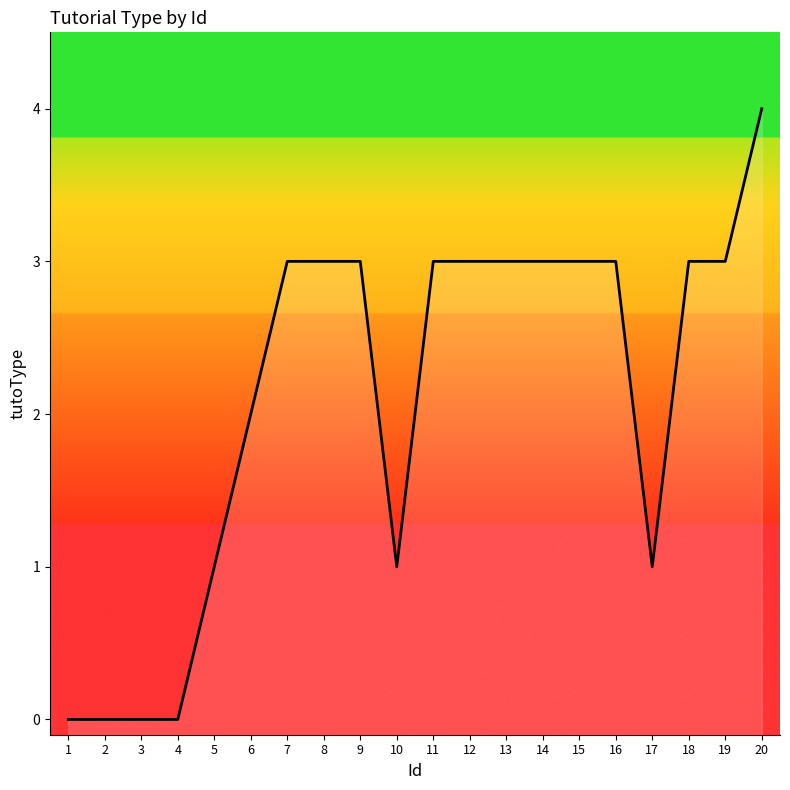

What value does the data have at 17?

1